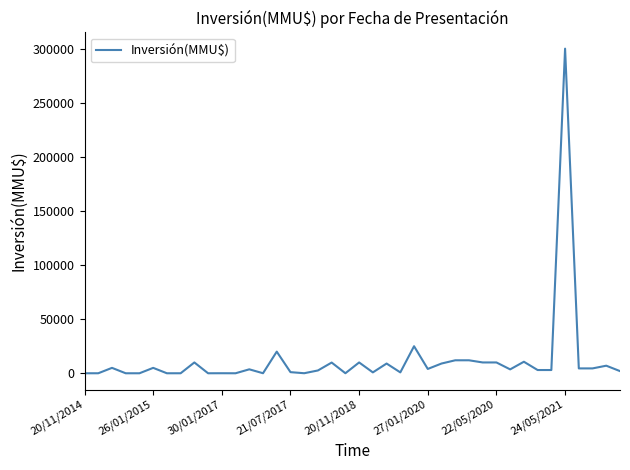

What is the difference between the maximum and minimum values?

300000